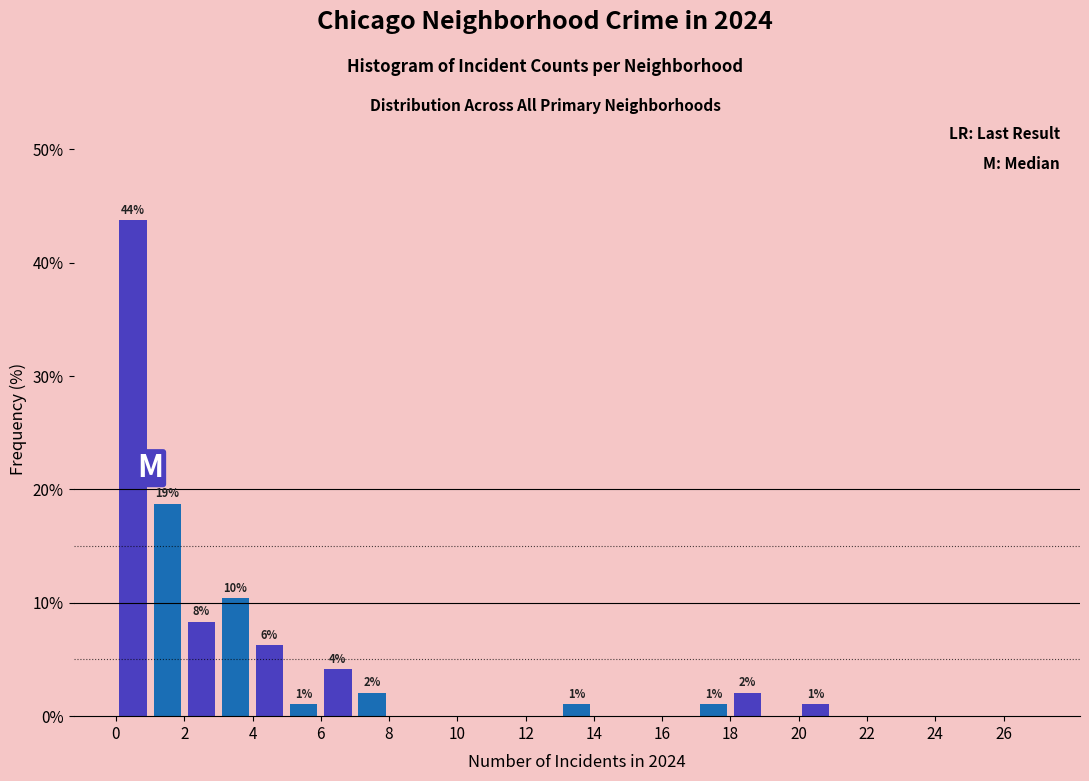

Which range on the x-axis has the tallest bar?

0 to 1